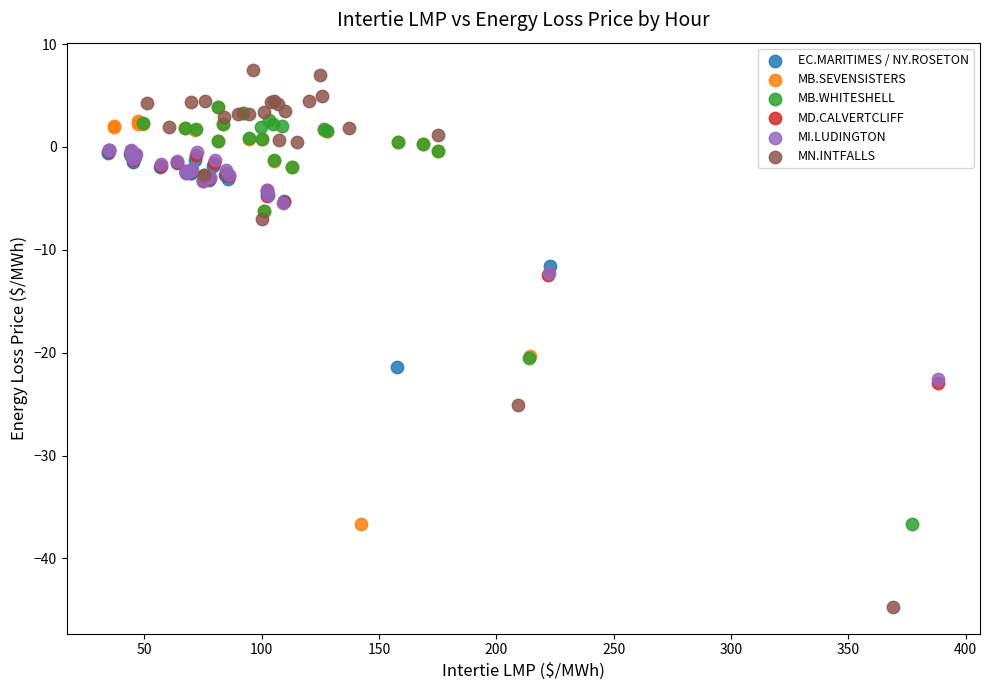

Which series has the largest Y range (max minus min)?

MN.INTFALLS